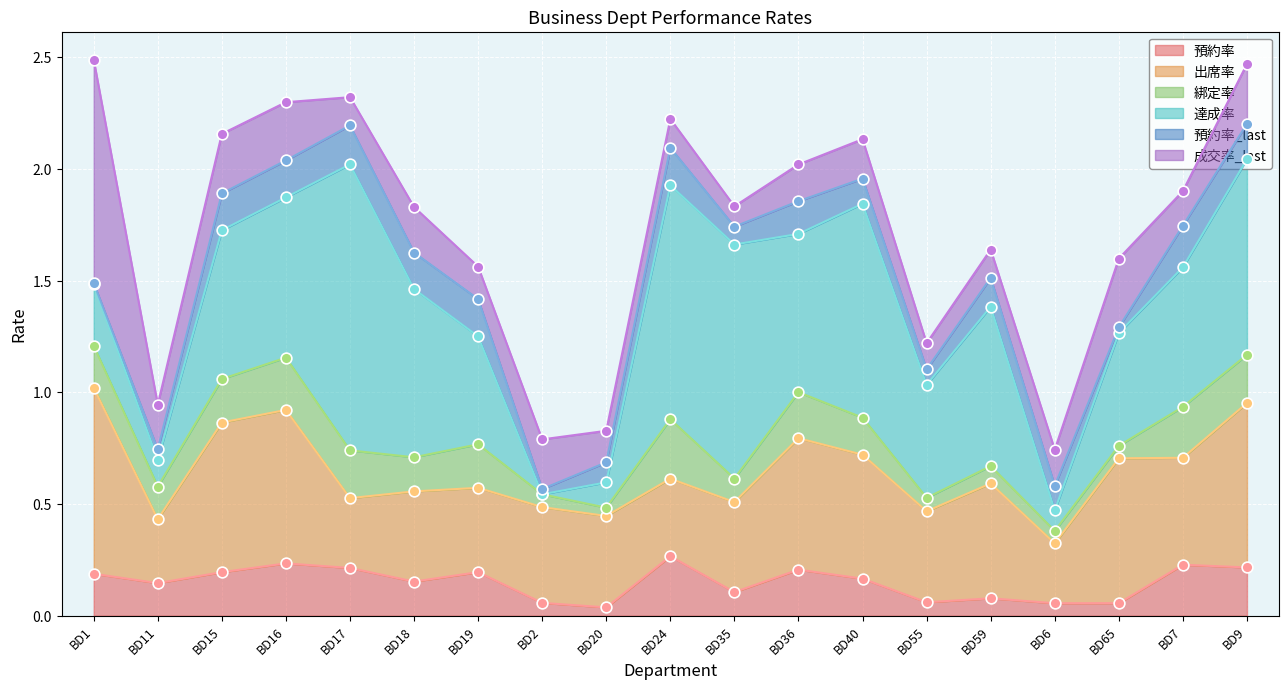

Which series has the largest total across all categories?

達成率